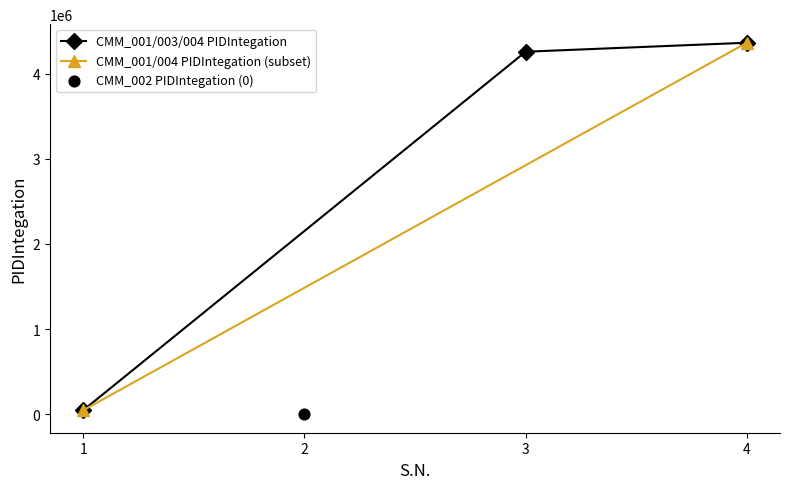

What is the change in value from 1 to 2?

-45454